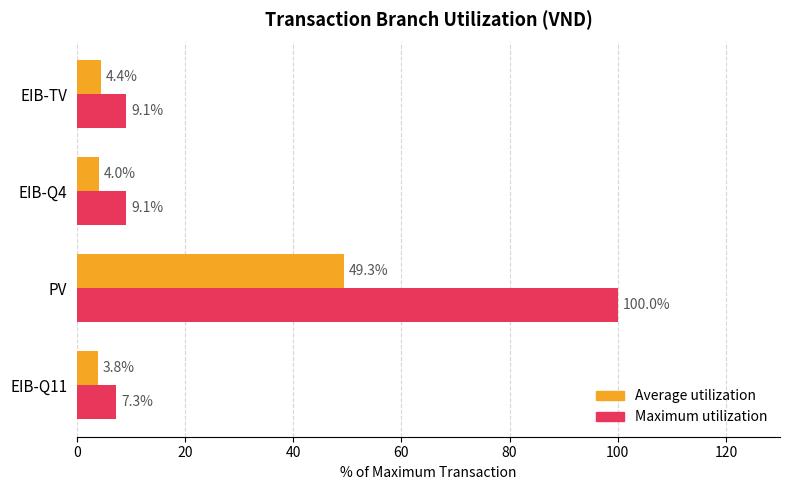

At which category is the sum across all series the highest?

PV